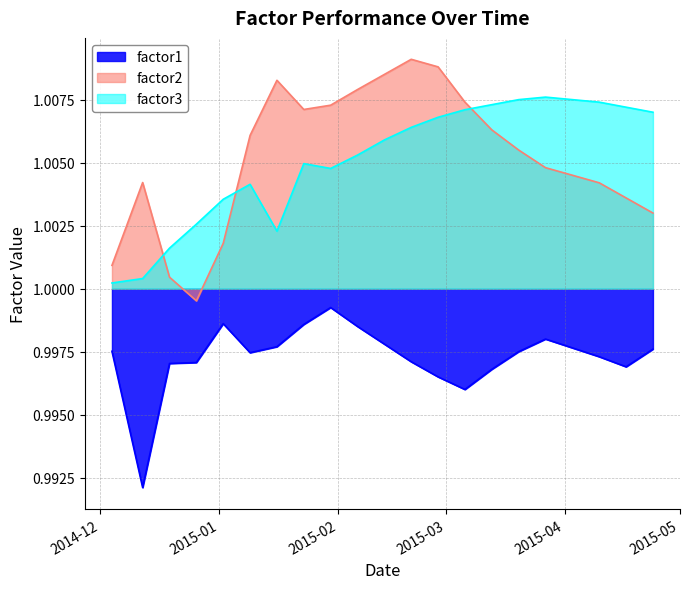

Which series has the largest range (max minus min)?

factor2